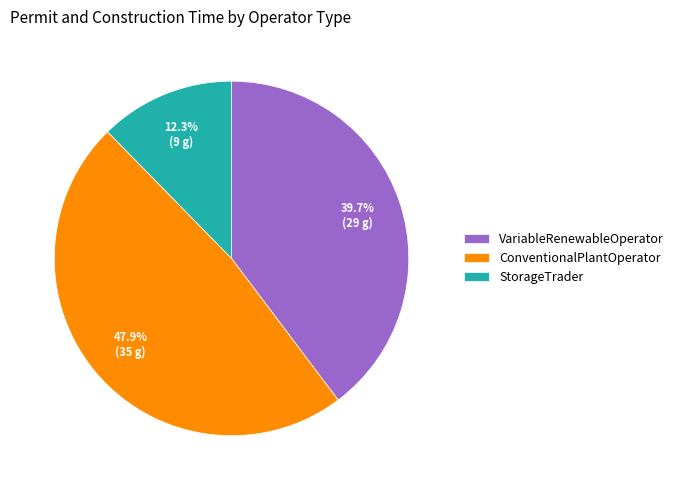

To the nearest percent, what is the difference between the largest and smallest slice percentages?

36%